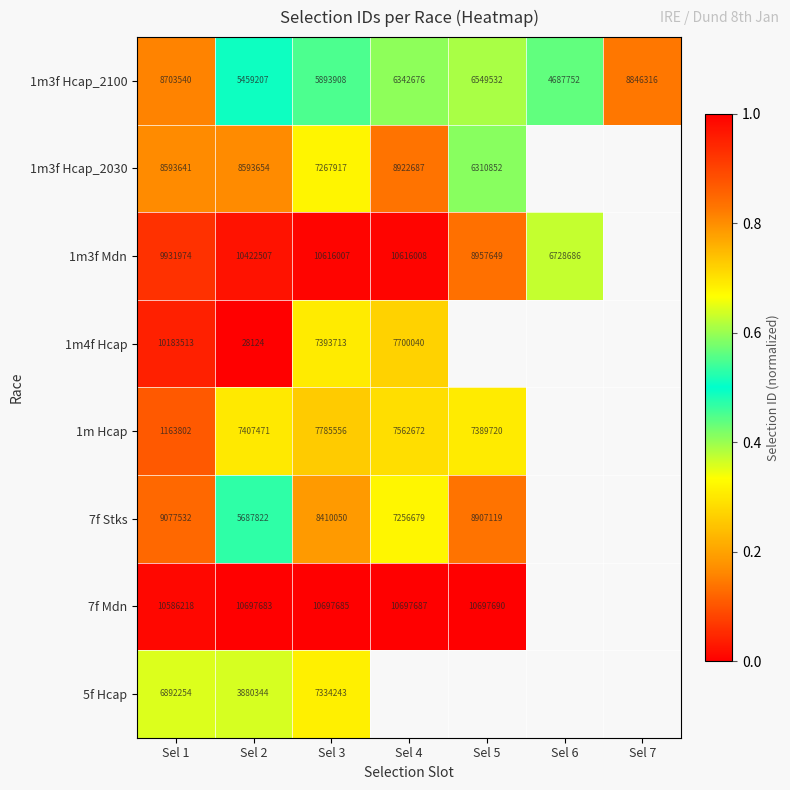

Is the value of 7f Mdn at Sel 5 greater than the value of 1m3f Mdn at Sel 5?

Yes